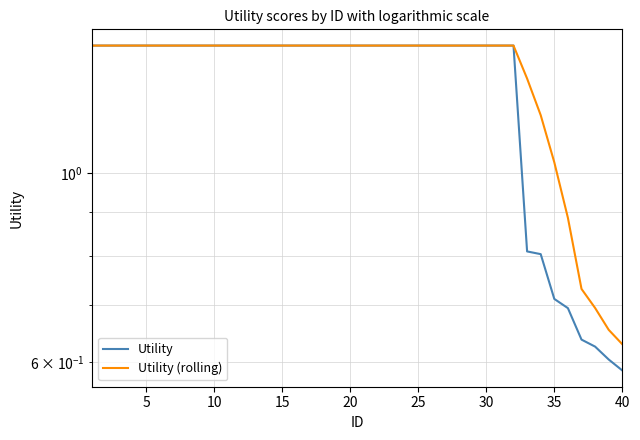

How many categories are shown in the chart?

40